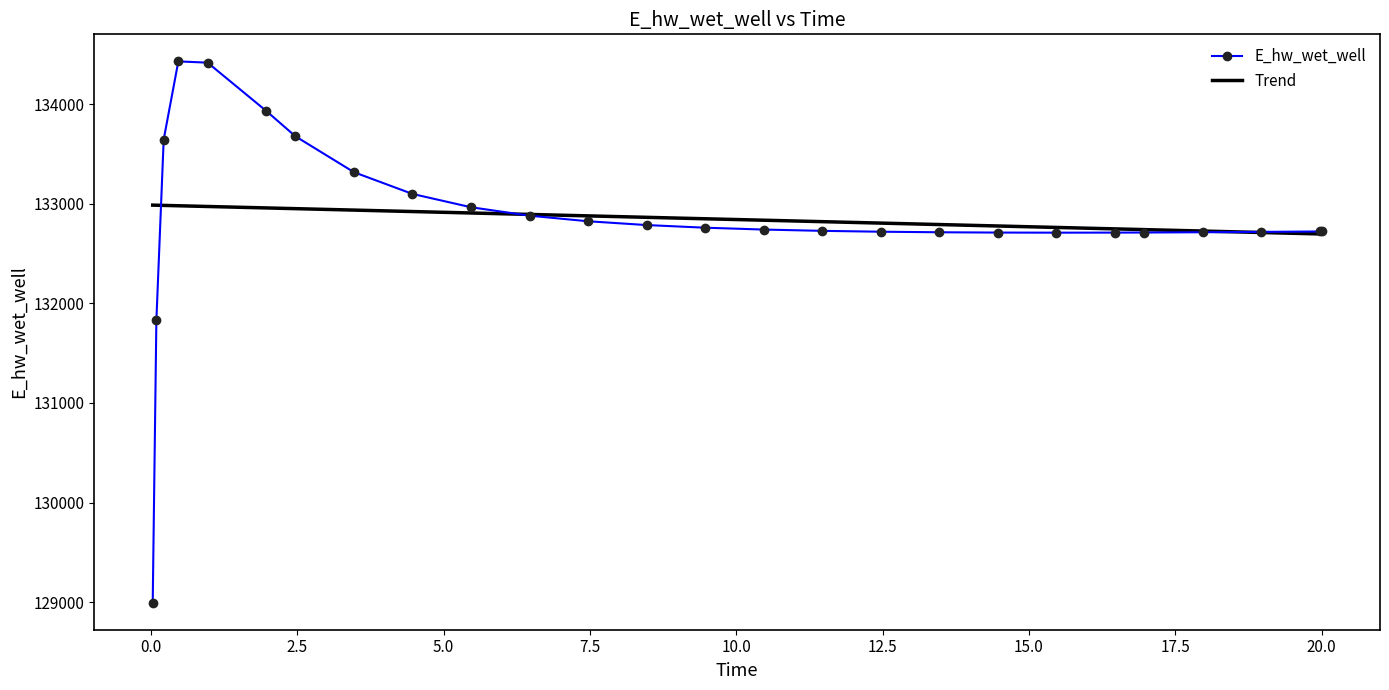

Rank the series by their maximum value, from highest to lowest.

E_hw_wet_well, Trend